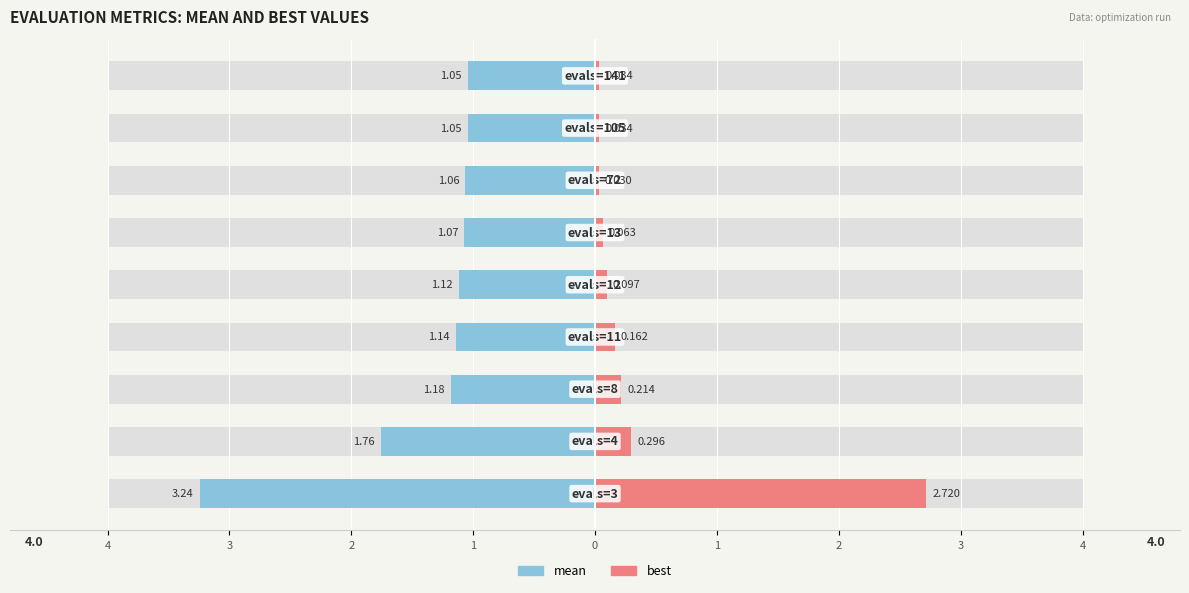

What is the minimum value shown in the chart?

-3.2